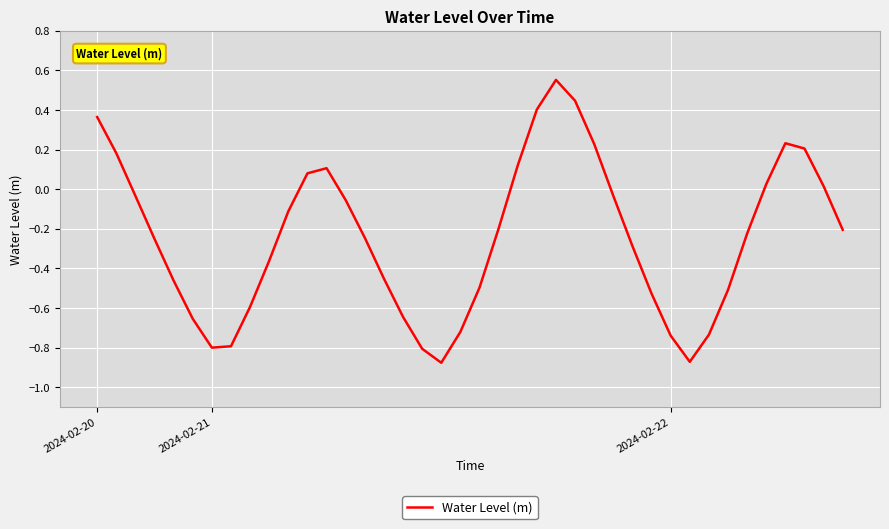

Rank the categories by value from highest to lowest.

24, 25, 23, 2024-02-20, 36, 26, 37, 2024-02-21, 22, 12, 11, 35, 38, 27, 2024-02-22, 13, 10, 21, 39, 34, 14, 3, 28, 9, 15, 4, 20, 33, 29, 8, 16, 5, 19, 32, 30, 7, 6, 17, 31, 18